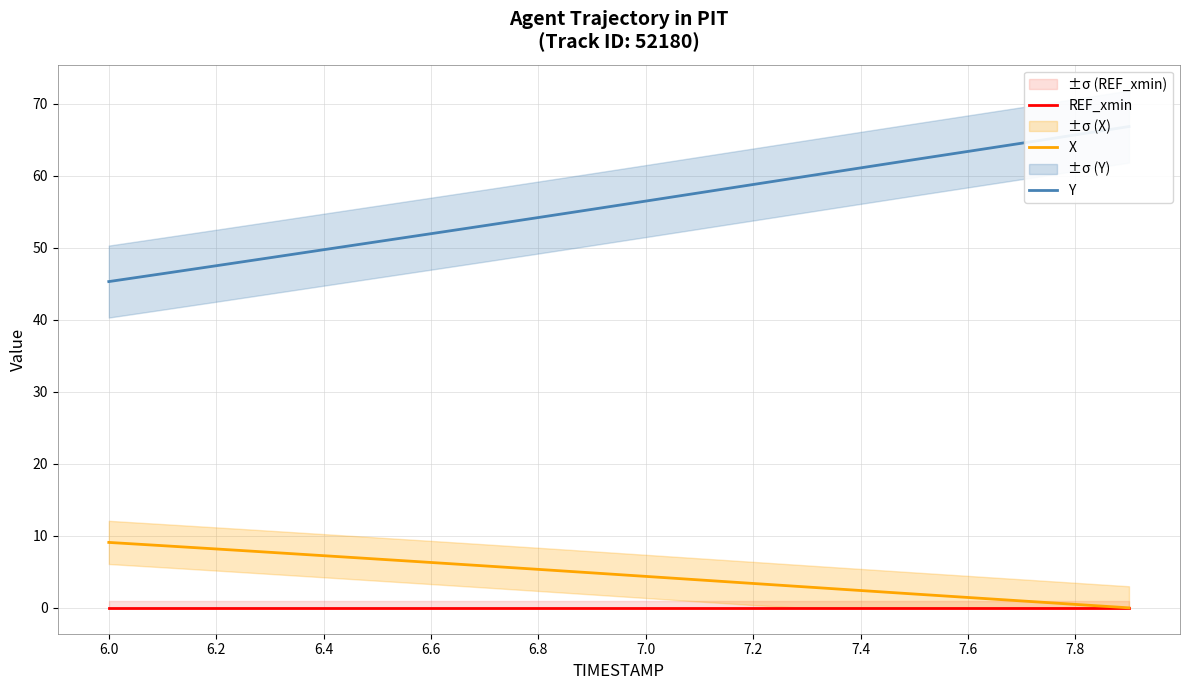

True or false: Y has more than 2 points higher than both neighbors.

False